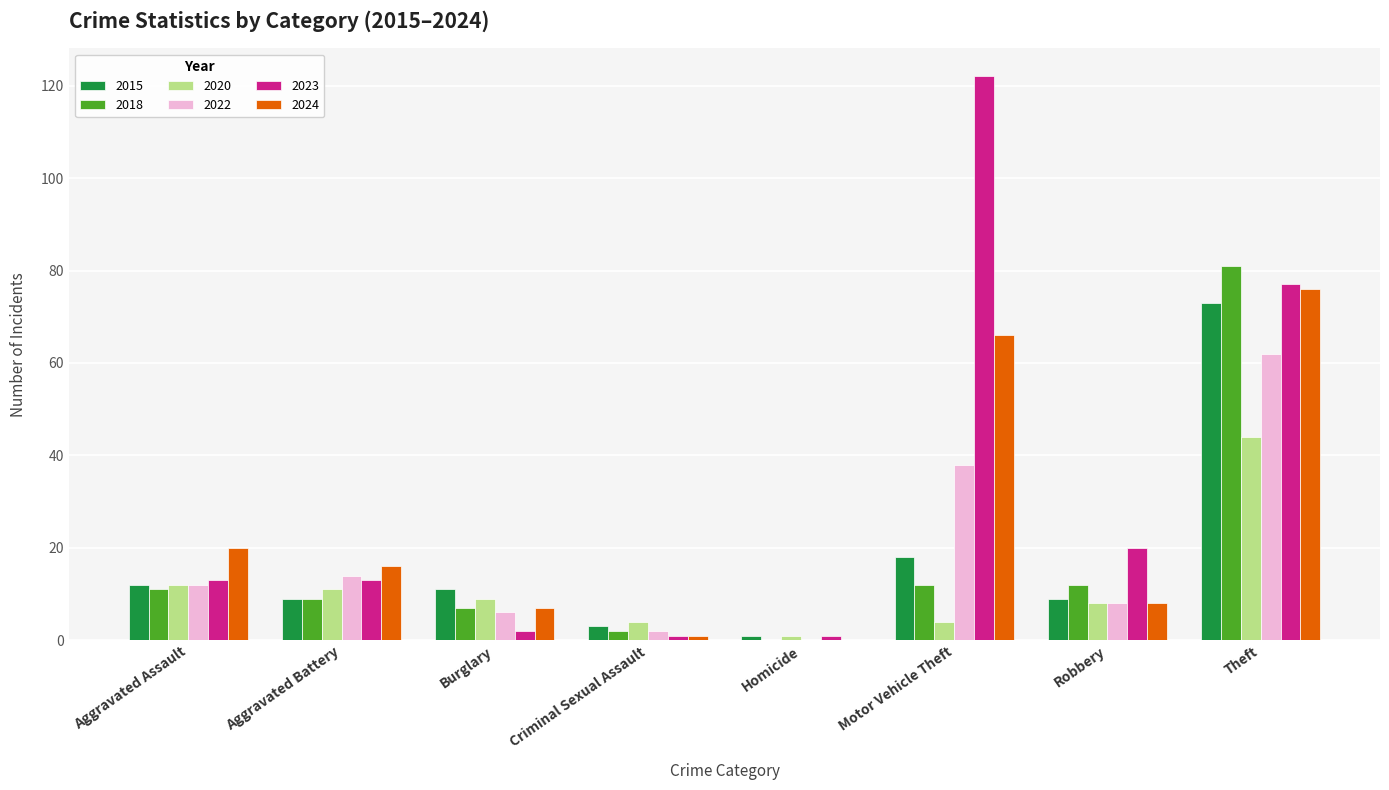

What is the sum of the 2020 values at Robbery and Criminal Sexual Assault?

12